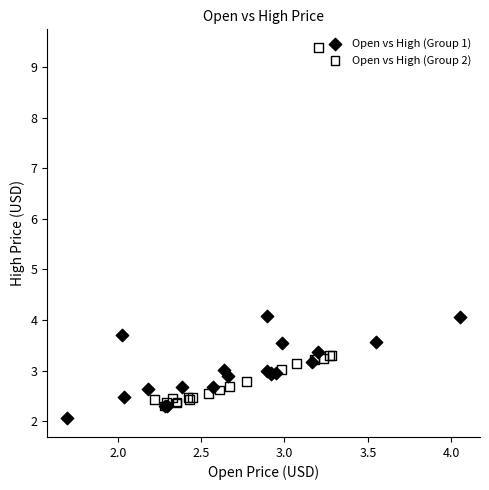

Which series has the largest Y range (max minus min)?

Open vs High (Group 2)